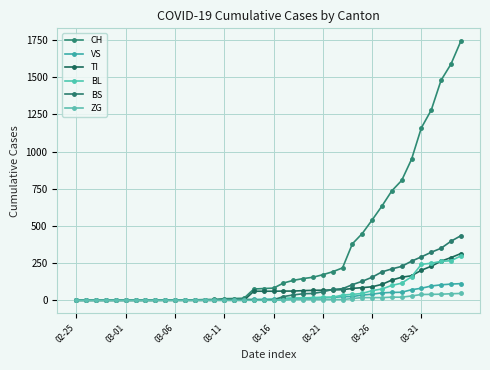

True or false: BL has more than 2 interior local peaks.

False